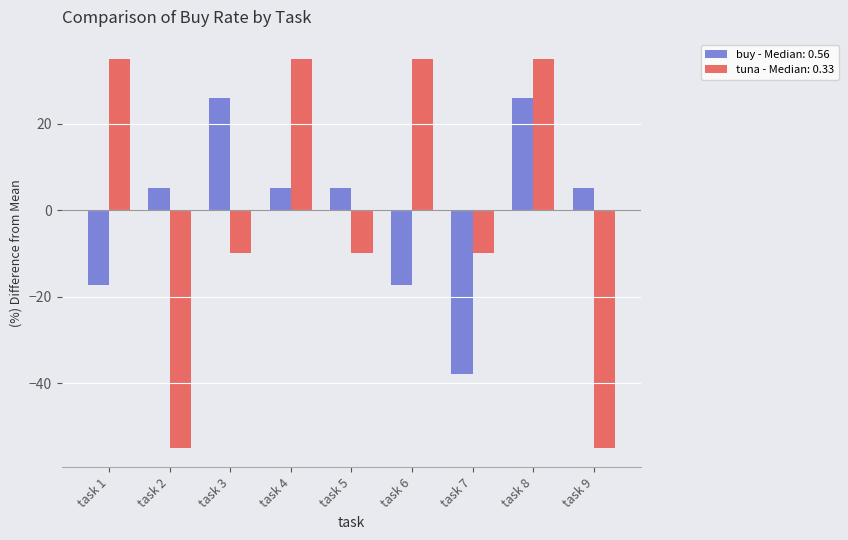

What is the total value across all series at task 9?

-49.8